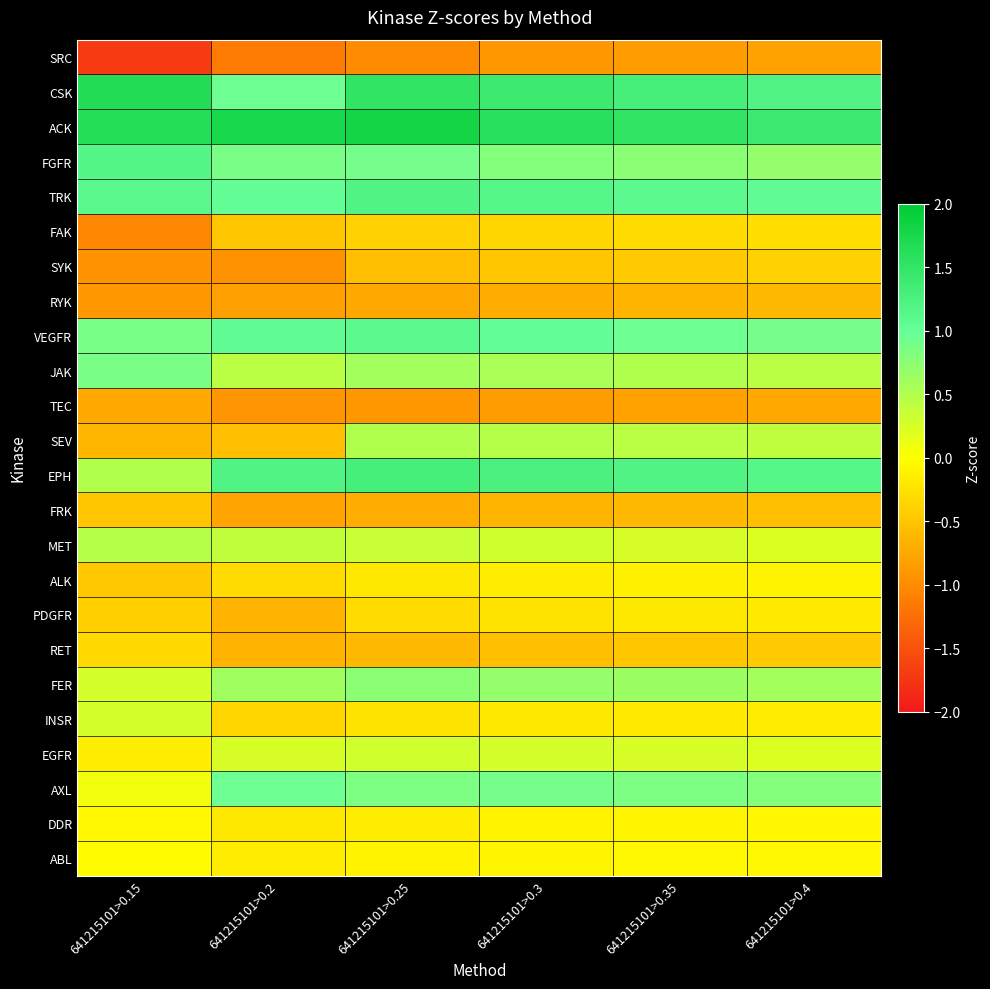

Reading left to right, extract all data points from this chart.

SRC: 641215101>0.15=-1.7	641215101>0.2=-1.1	641215101>0.25=-1.0	641215101>0.3=-0.9	641215101>0.35=-0.8	641215101>0.4=-0.8
CSK: 641215101>0.15=1.7	641215101>0.2=0.9	641215101>0.25=1.5	641215101>0.3=1.4	641215101>0.35=1.3	641215101>0.4=1.2
ACK: 641215101>0.15=1.6	641215101>0.2=1.8	641215101>0.25=1.8	641215101>0.3=1.6	641215101>0.35=1.5	641215101>0.4=1.4
FGFR: 641215101>0.15=1.2	641215101>0.2=0.9	641215101>0.25=0.9	641215101>0.3=0.8	641215101>0.35=0.8	641215101>0.4=0.7
TRK: 641215101>0.15=1.1	641215101>0.2=1.0	641215101>0.25=1.2	641215101>0.3=1.1	641215101>0.35=1.1	641215101>0.4=1.1
FAK: 641215101>0.15=-1.0	641215101>0.2=-0.5	641215101>0.25=-0.4	641215101>0.3=-0.3	641215101>0.35=-0.3	641215101>0.4=-0.3
SYK: 641215101>0.15=-0.9	641215101>0.2=-0.9	641215101>0.25=-0.6	641215101>0.3=-0.5	641215101>0.35=-0.5	641215101>0.4=-0.4
RYK: 641215101>0.15=-0.9	641215101>0.2=-0.8	641215101>0.25=-0.8	641215101>0.3=-0.7	641215101>0.35=-0.7	641215101>0.4=-0.6
VEGFR: 641215101>0.15=0.9	641215101>0.2=1.1	641215101>0.25=1.1	641215101>0.3=1.0	641215101>0.35=0.9	641215101>0.4=0.9
JAK: 641215101>0.15=0.9	641215101>0.2=0.5	641215101>0.25=0.6	641215101>0.3=0.6	641215101>0.35=0.5	641215101>0.4=0.5
TEC: 641215101>0.15=-0.8	641215101>0.2=-0.9	641215101>0.25=-0.9	641215101>0.3=-0.8	641215101>0.35=-0.8	641215101>0.4=-0.8
SEV: 641215101>0.15=-0.6	641215101>0.2=-0.6	641215101>0.25=0.5	641215101>0.3=0.5	641215101>0.35=0.5	641215101>0.4=0.4
EPH: 641215101>0.15=0.5	641215101>0.2=1.2	641215101>0.25=1.3	641215101>0.3=1.2	641215101>0.35=1.2	641215101>0.4=1.1
FRK: 641215101>0.15=-0.5	641215101>0.2=-0.8	641215101>0.25=-0.7	641215101>0.3=-0.7	641215101>0.35=-0.6	641215101>0.4=-0.6
MET: 641215101>0.15=0.5	641215101>0.2=0.4	641215101>0.25=0.3	641215101>0.3=0.3	641215101>0.35=0.2	641215101>0.4=0.2
ALK: 641215101>0.15=-0.5	641215101>0.2=-0.3	641215101>0.25=-0.2	641215101>0.3=-0.1	641215101>0.35=-0.1	641215101>0.4=-0.1
PDGFR: 641215101>0.15=-0.4	641215101>0.2=-0.7	641215101>0.25=-0.3	641215101>0.3=-0.2	641215101>0.35=-0.2	641215101>0.4=-0.2
RET: 641215101>0.15=-0.3	641215101>0.2=-0.7	641215101>0.25=-0.6	641215101>0.3=-0.6	641215101>0.35=-0.5	641215101>0.4=-0.5
FER: 641215101>0.15=0.3	641215101>0.2=0.6	641215101>0.25=0.8	641215101>0.3=0.7	641215101>0.35=0.7	641215101>0.4=0.6
INSR: 641215101>0.15=0.3	641215101>0.2=-0.3	641215101>0.25=-0.2	641215101>0.3=-0.2	641215101>0.35=-0.2	641215101>0.4=-0.1
EGFR: 641215101>0.15=-0.1	641215101>0.2=0.2	641215101>0.25=0.3	641215101>0.3=0.3	641215101>0.35=0.2	641215101>0.4=0.2
AXL: 641215101>0.15=0.1	641215101>0.2=0.9	641215101>0.25=0.8	641215101>0.3=0.9	641215101>0.35=0.8	641215101>0.4=0.8
DDR: 641215101>0.15=-0.1	641215101>0.2=-0.2	641215101>0.25=-0.1	641215101>0.3=-0.1	641215101>0.35=-0.1	641215101>0.4=-0.1
ABL: 641215101>0.15=-0.0	641215101>0.2=-0.1	641215101>0.25=-0.1	641215101>0.3=-0.1	641215101>0.35=-0.1	641215101>0.4=-0.1